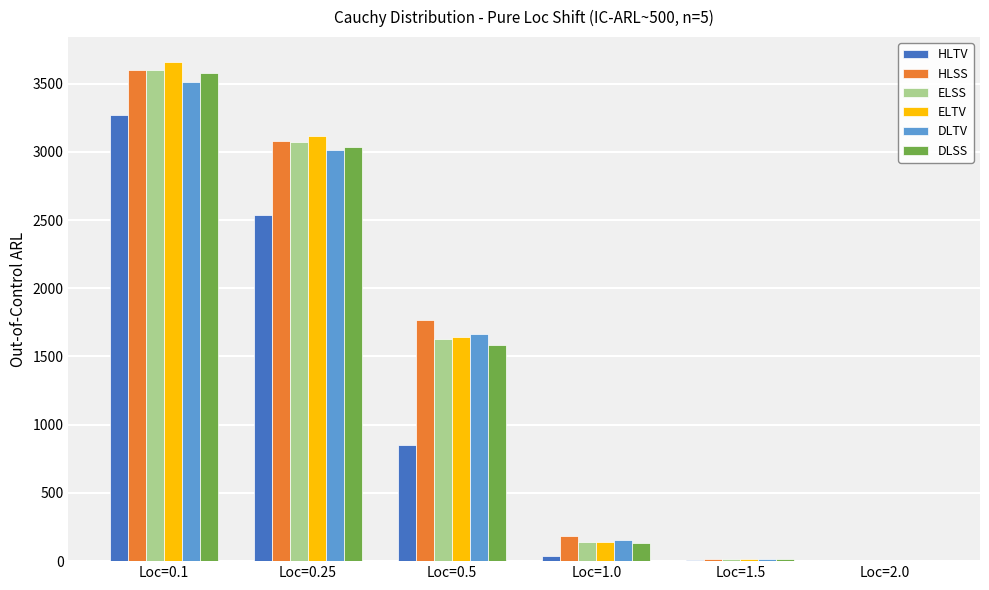

Which series changed the most between Loc=0.25 and Loc=1.5?

ELTV